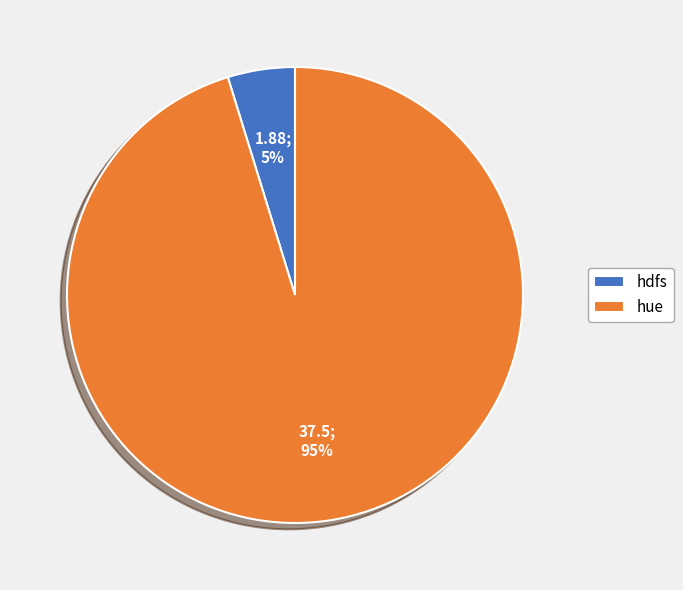

Which has a higher value, hdfs or hue?

hue